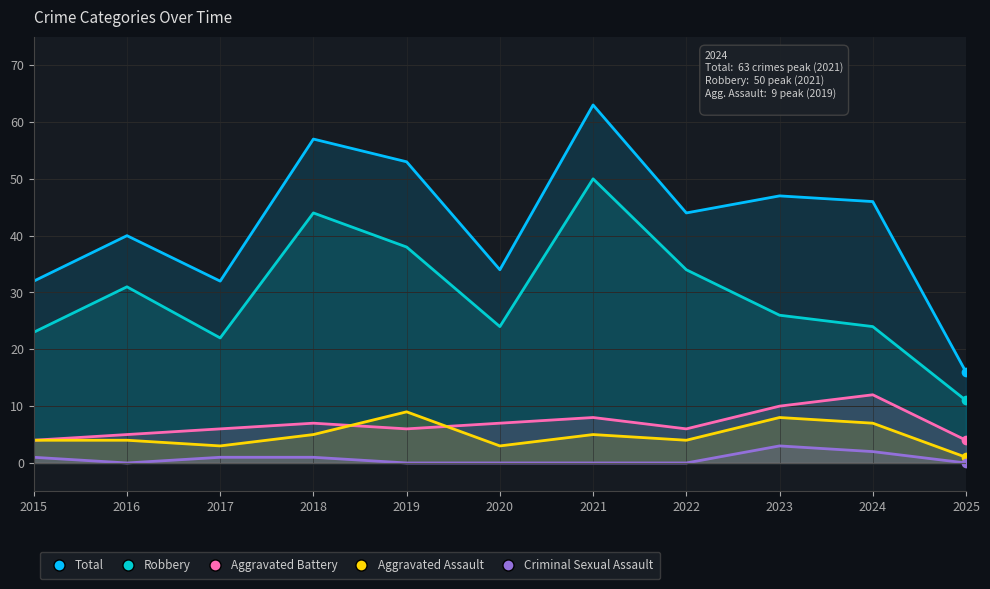

What value does the Aggravated Battery series have at 2018?

7